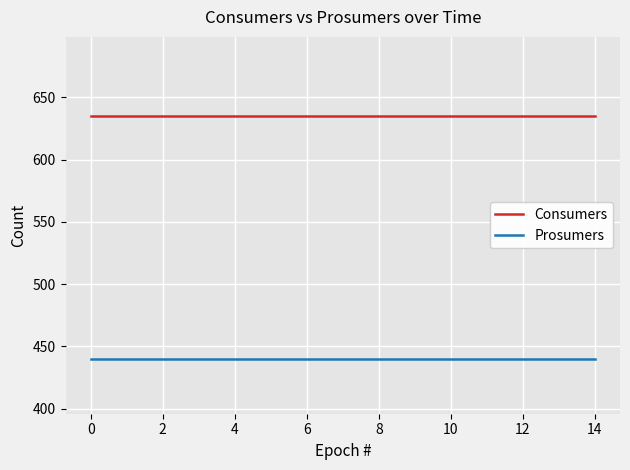

Which series has the largest total across all categories?

Consumers